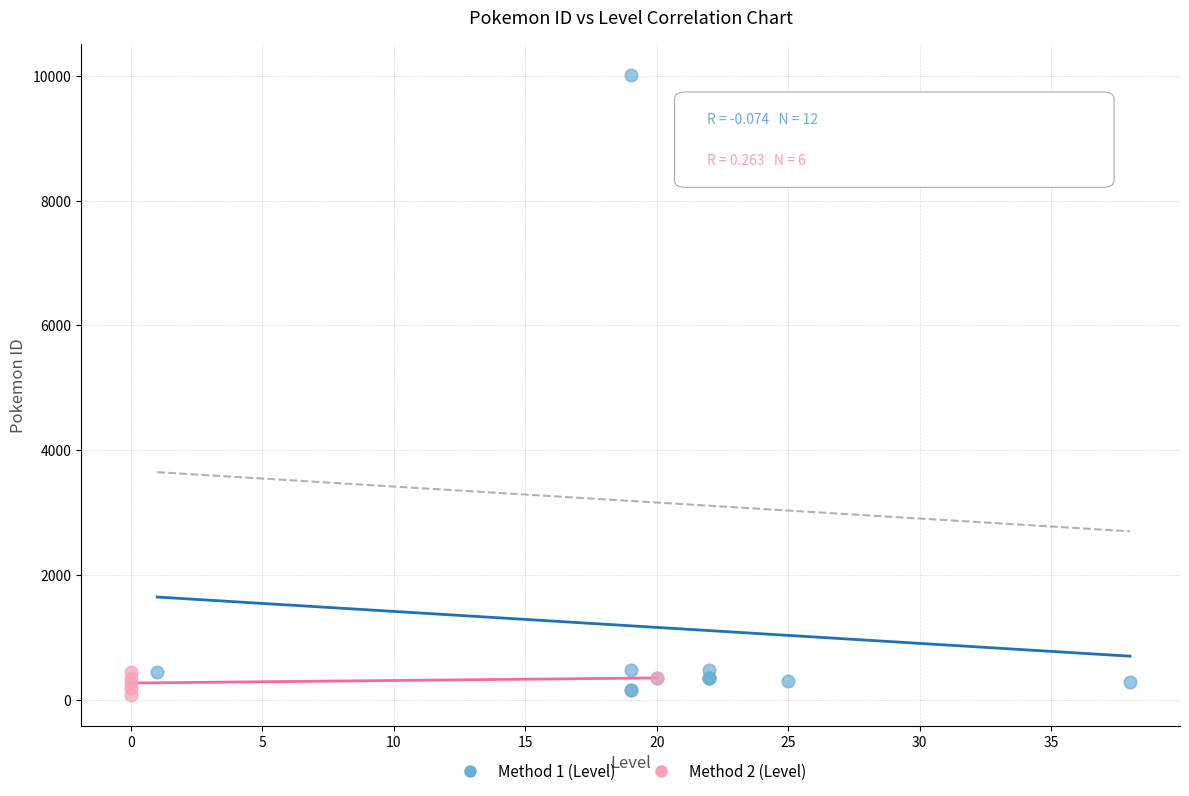

Which series has the widest spread of Y values?

Method 1 (Level)